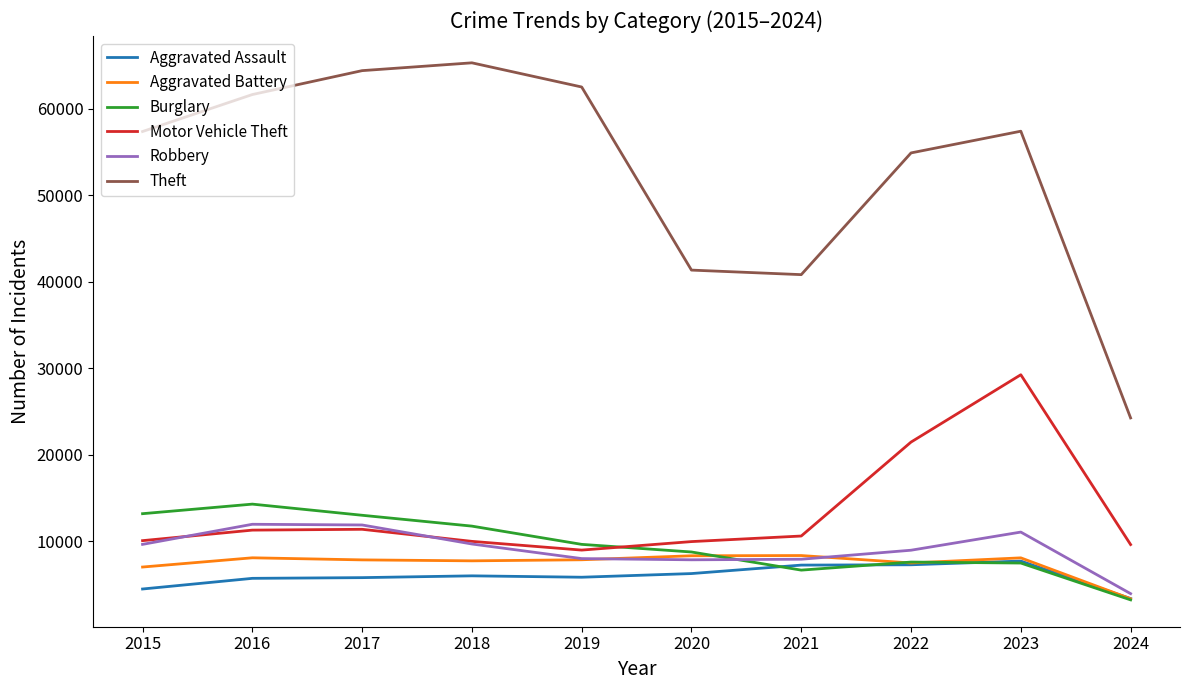

Where does the Aggravated Battery series first go above 7858?

2016